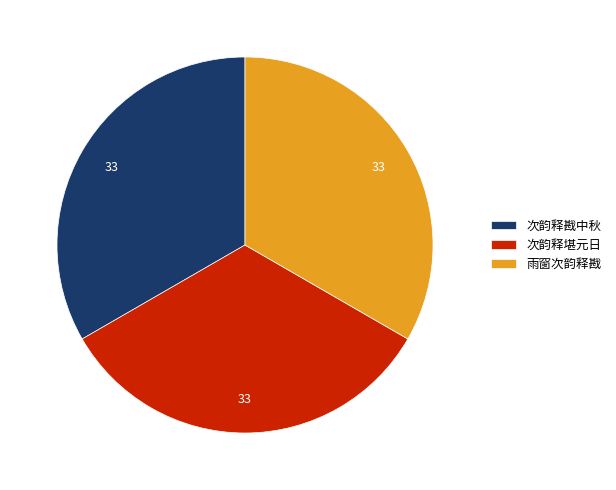

How many slices are in this pie chart?

3